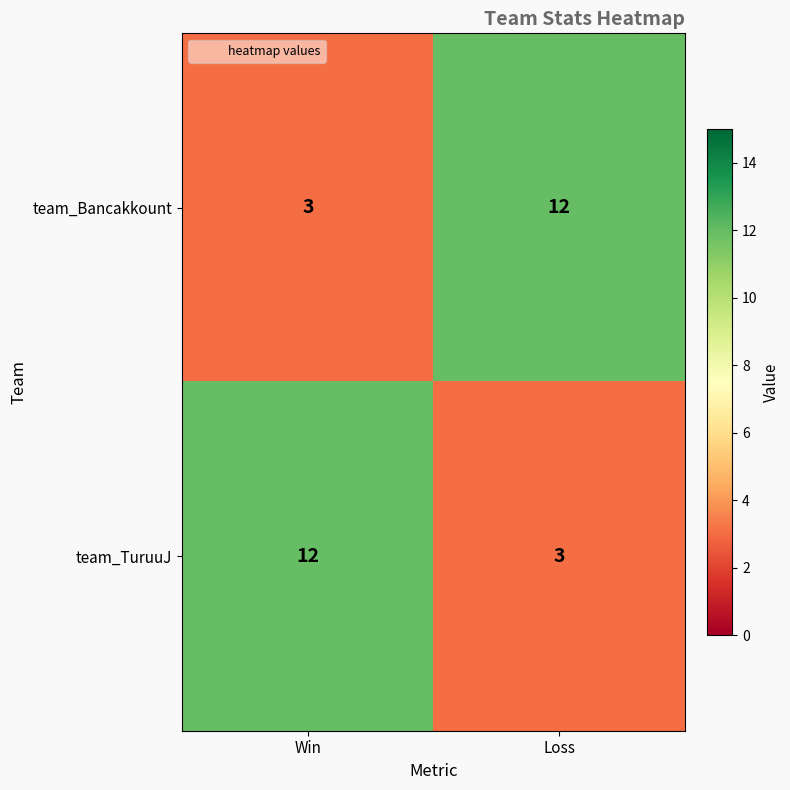

What is the spread (max minus min) of values at Loss?

9